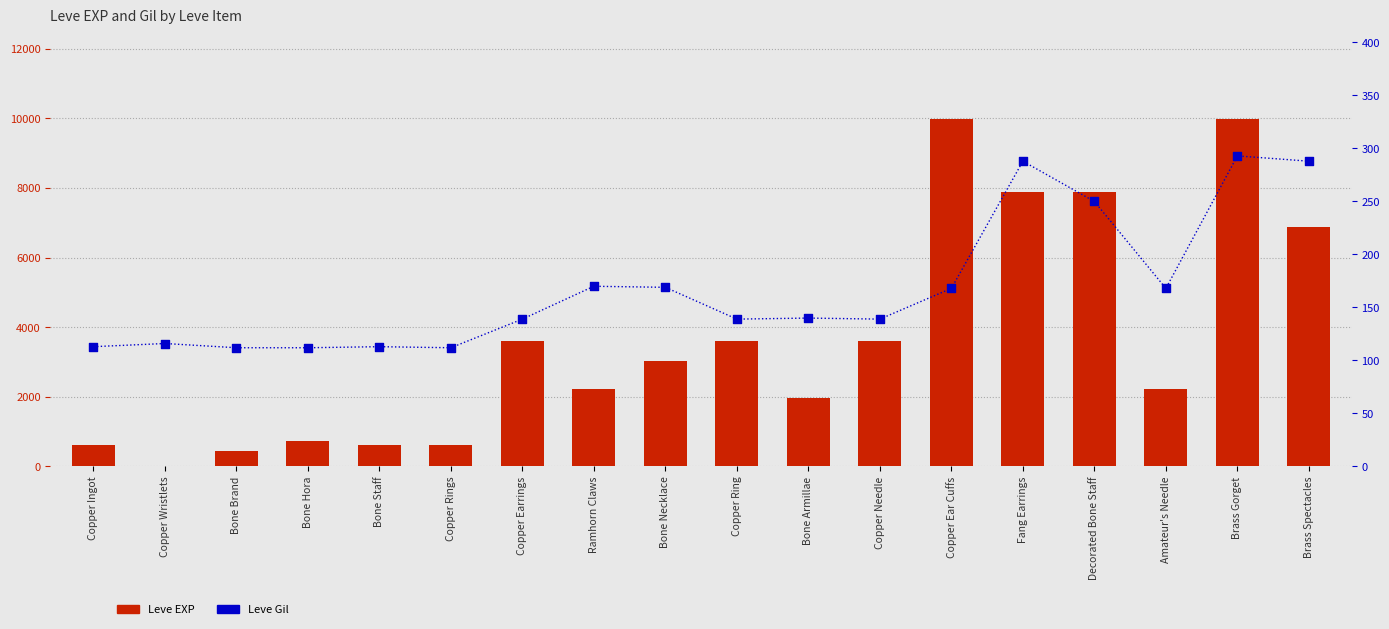

Which series has the largest total across all categories?

Leve EXP